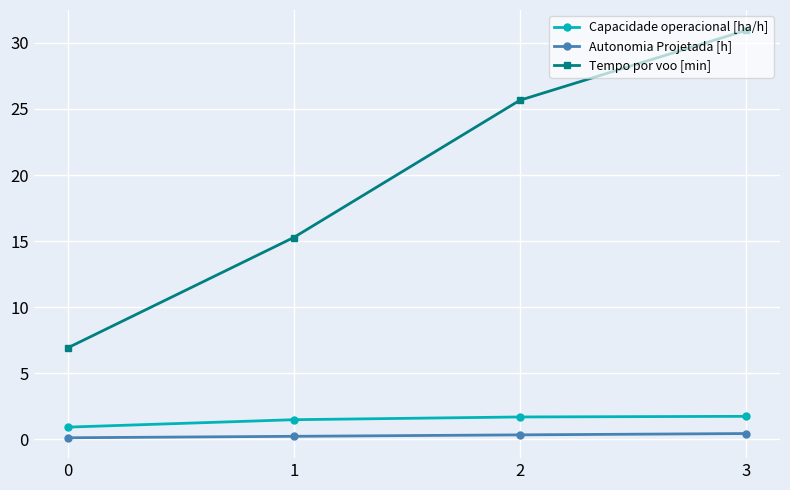

Which series changed the most between 0 and 1?

Tempo por voo [min]